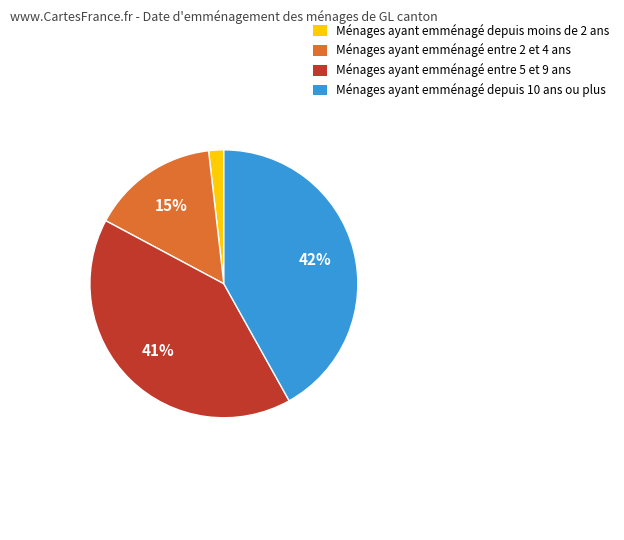

Is it true that Ménages ayant emménagé entre 2 et 4 ans is 15% of the pie?

True